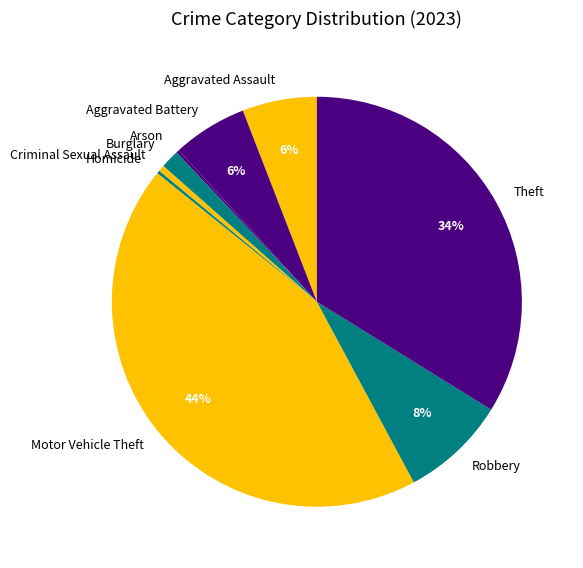

Combined, do Aggravated Assault and Criminal Sexual Assault account for over 50%?

No